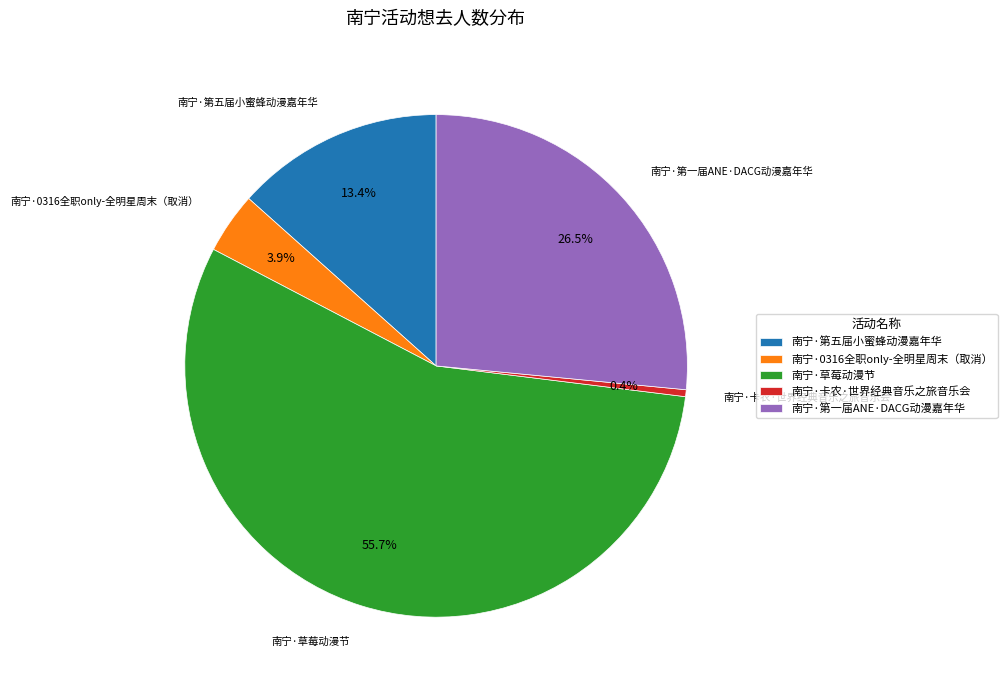

How much of the chart is everything except 南宁·0316全职only-全明星周末（取消）?

96.1%